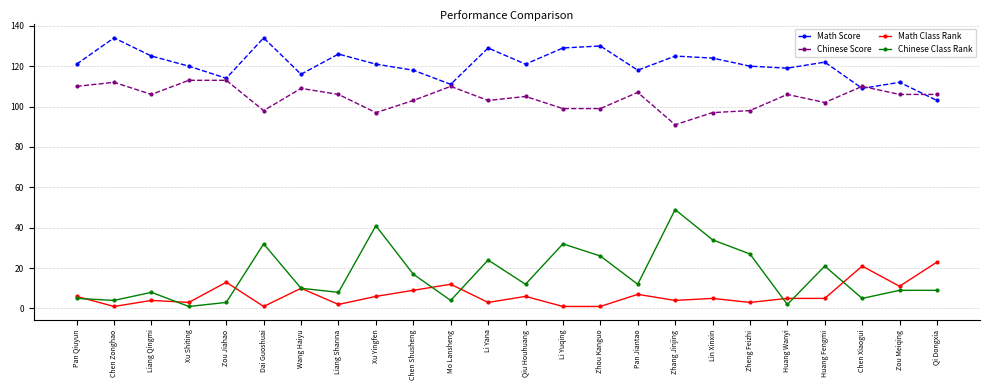

What is the spread (max minus min) of values at Qi Dongxia?

97